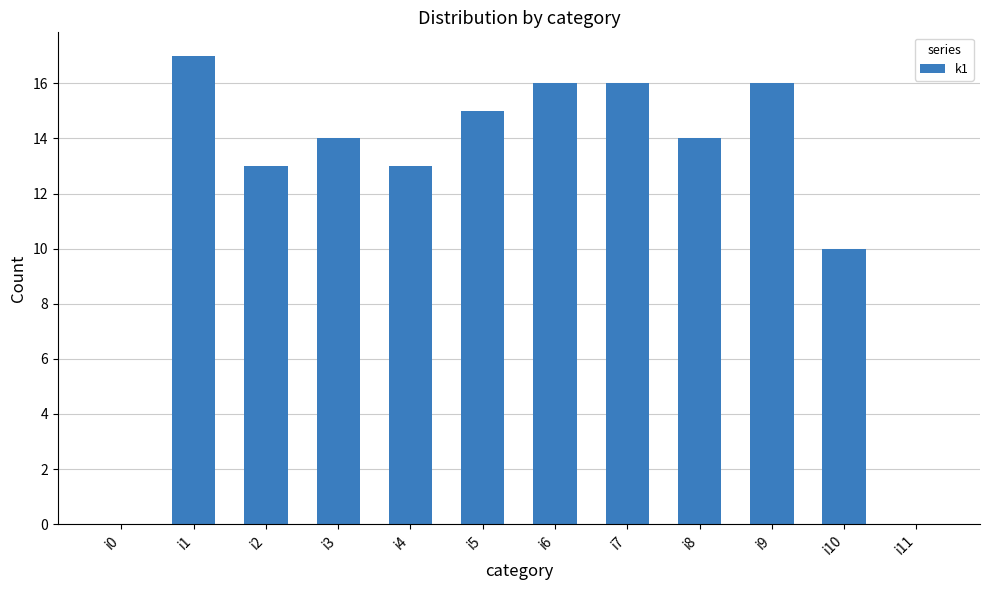

Is it true that the value at i9 is 16?

True